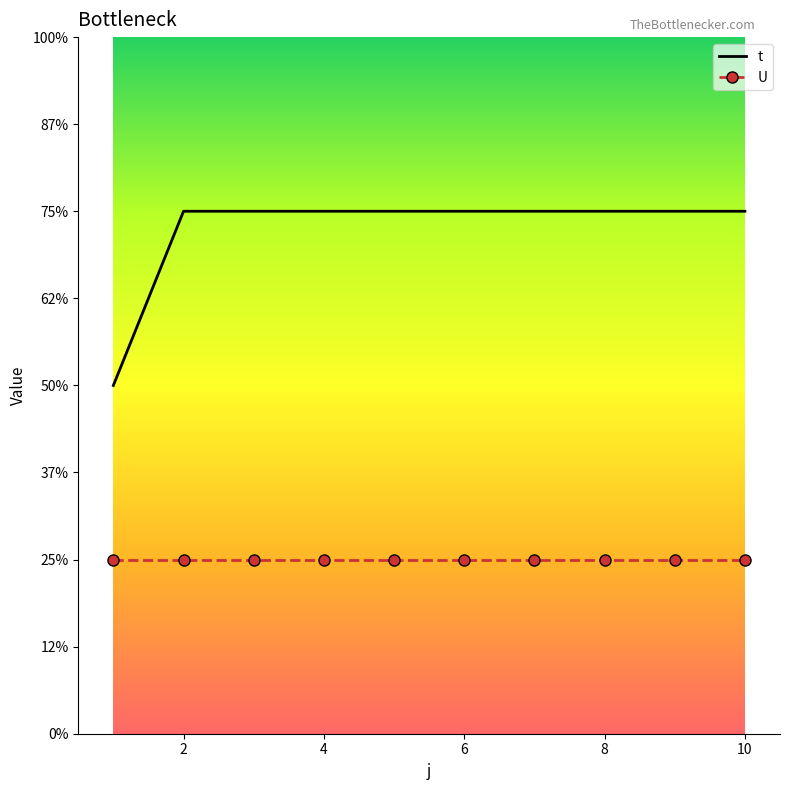

What are all the series names shown in the legend?

t, U